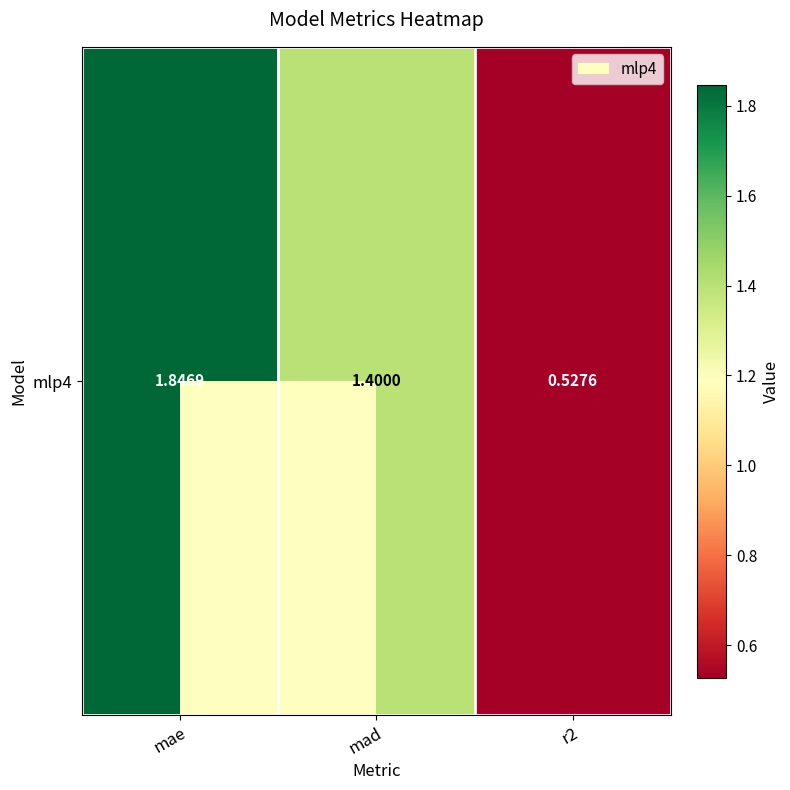

Reading left to right, extract all data points from this chart.

1.8	1.4	0.5